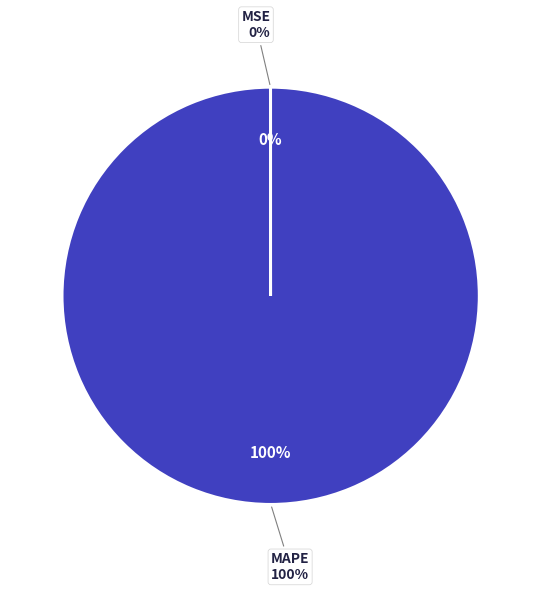

Is it true that MSE is 1% of the pie?

False